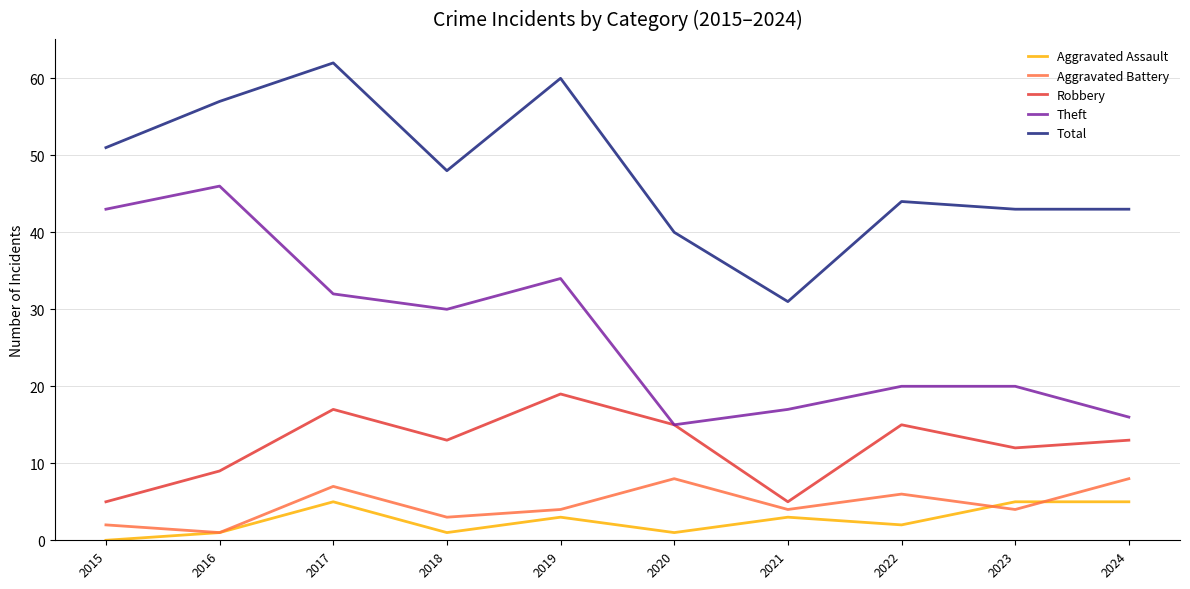

List the series in order of their peak value, highest first.

Total, Theft, Robbery, Aggravated Battery, Aggravated Assault